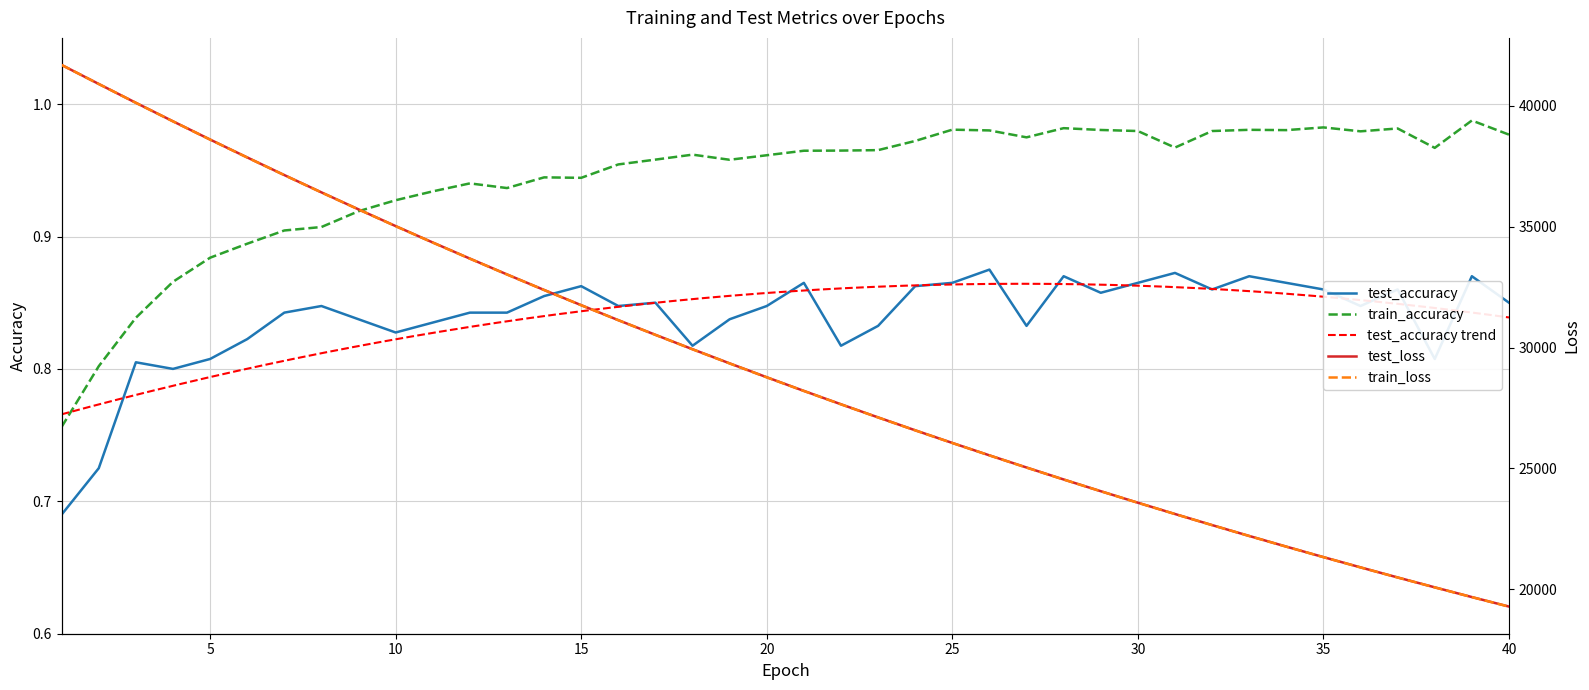

List the labels in order of train_loss value, largest first.

1, 2, 3, 4, 5, 6, 7, 8, 9, 10, 11, 12, 13, 14, 15, 16, 17, 18, 19, 20, 21, 22, 23, 24, 25, 26, 27, 28, 29, 30, 31, 32, 33, 34, 35, 36, 37, 38, 39, 40